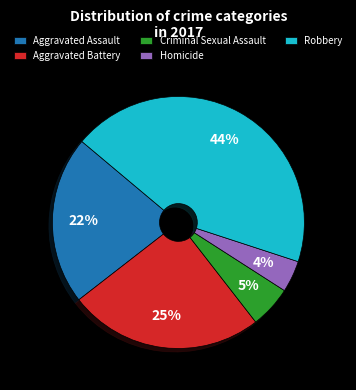

Which slice is the largest?

Robbery